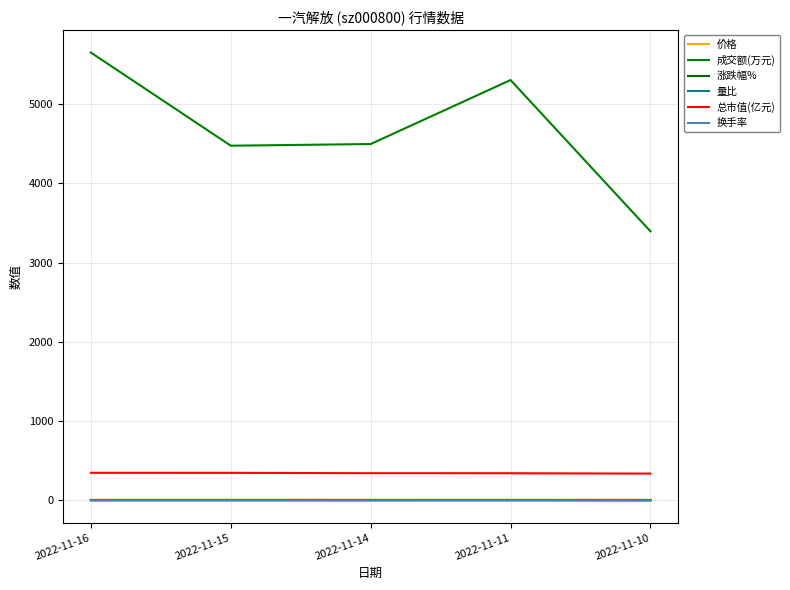

Which series changed the most between 2022-11-14 and 2022-11-11?

成交额(万元)